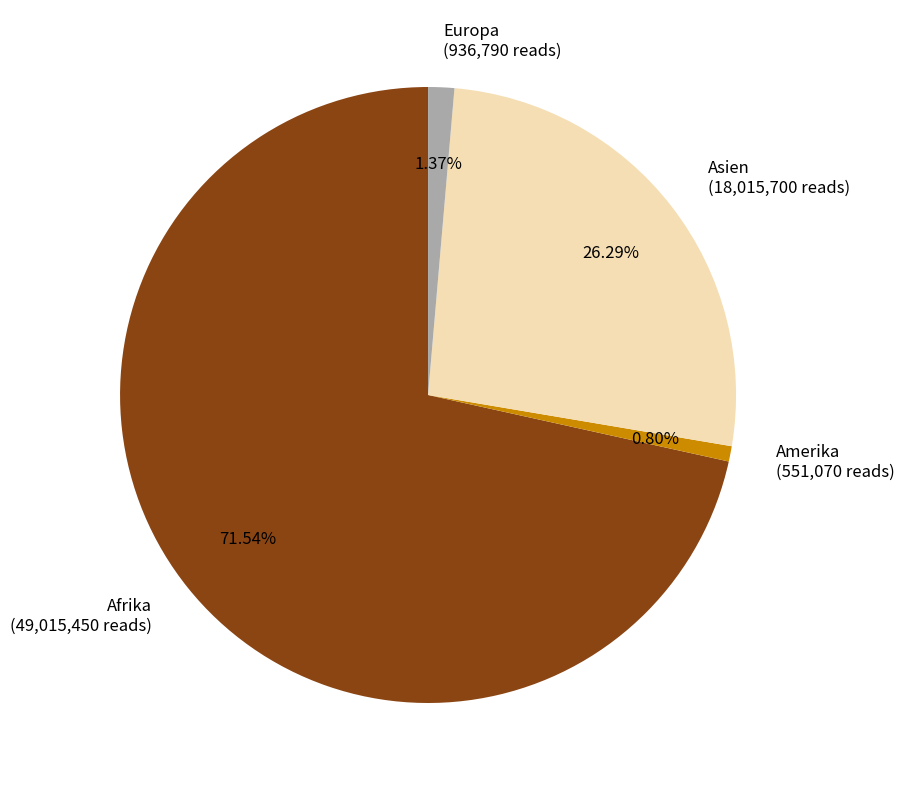

Which category has the biggest portion of the pie?

Afrika